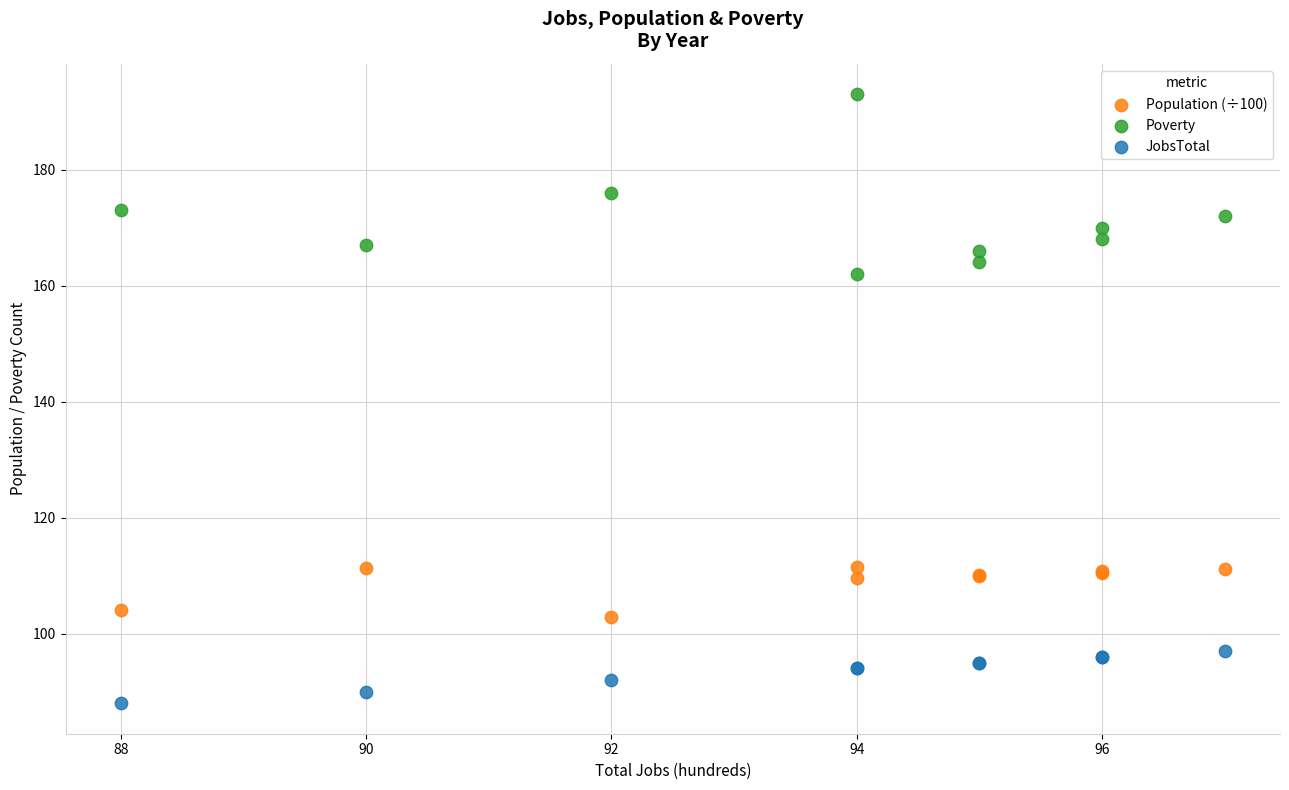

Which series has the widest spread of Y values?

Poverty